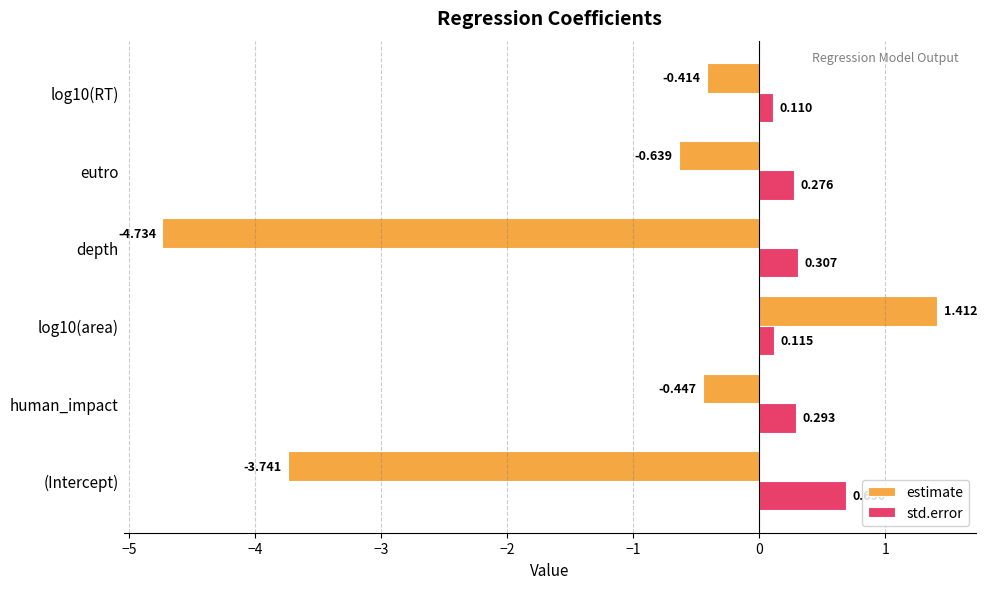

Between (Intercept) and eutro, which series saw the biggest shift?

estimate